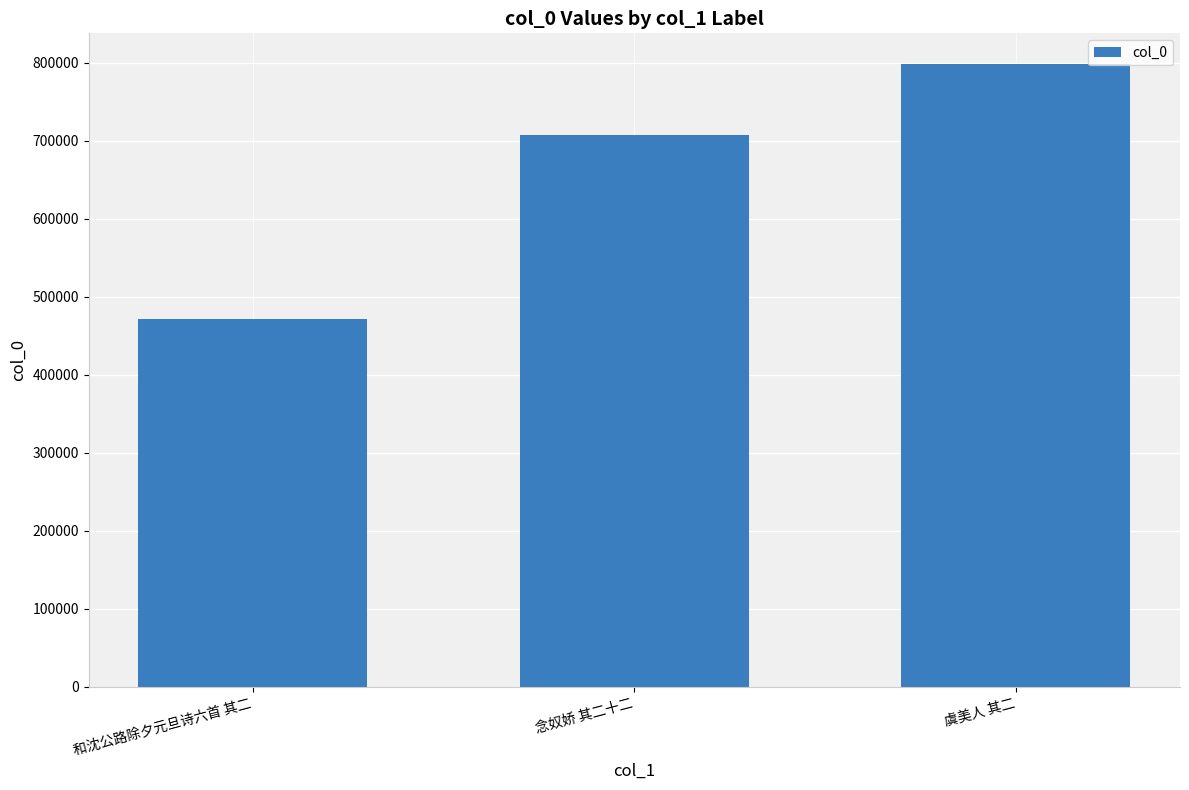

Is it true that the value at 念奴娇 其二十二 is 707951?

True